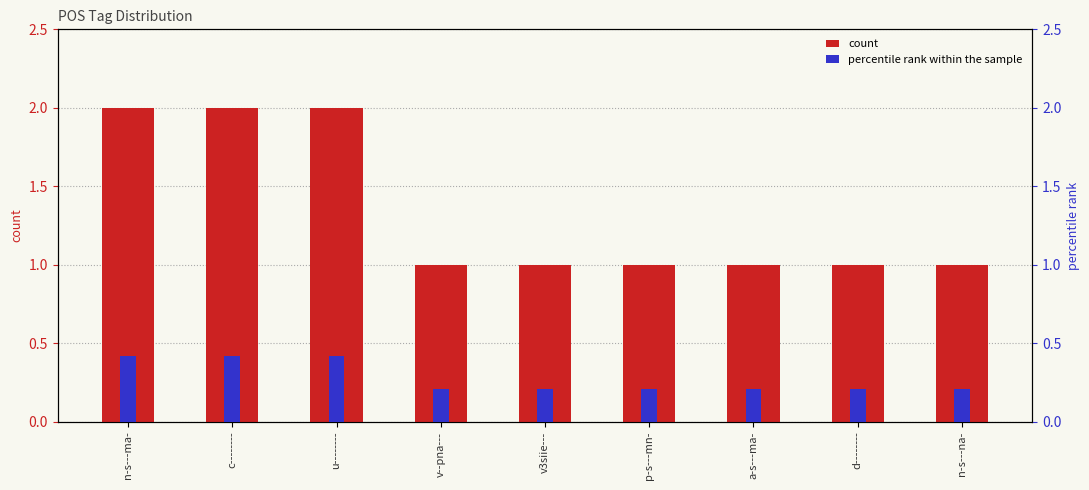

What position from the right is p-s---mn-?

4